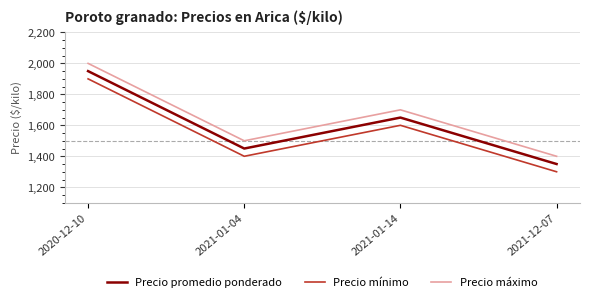

At which category is the sum across all series the highest?

2020-12-10